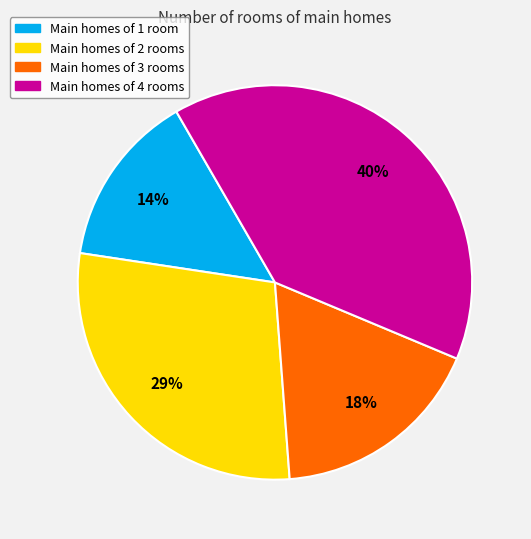

Between Main homes of 3 rooms and Main homes of 2 rooms, which is larger?

Main homes of 2 rooms